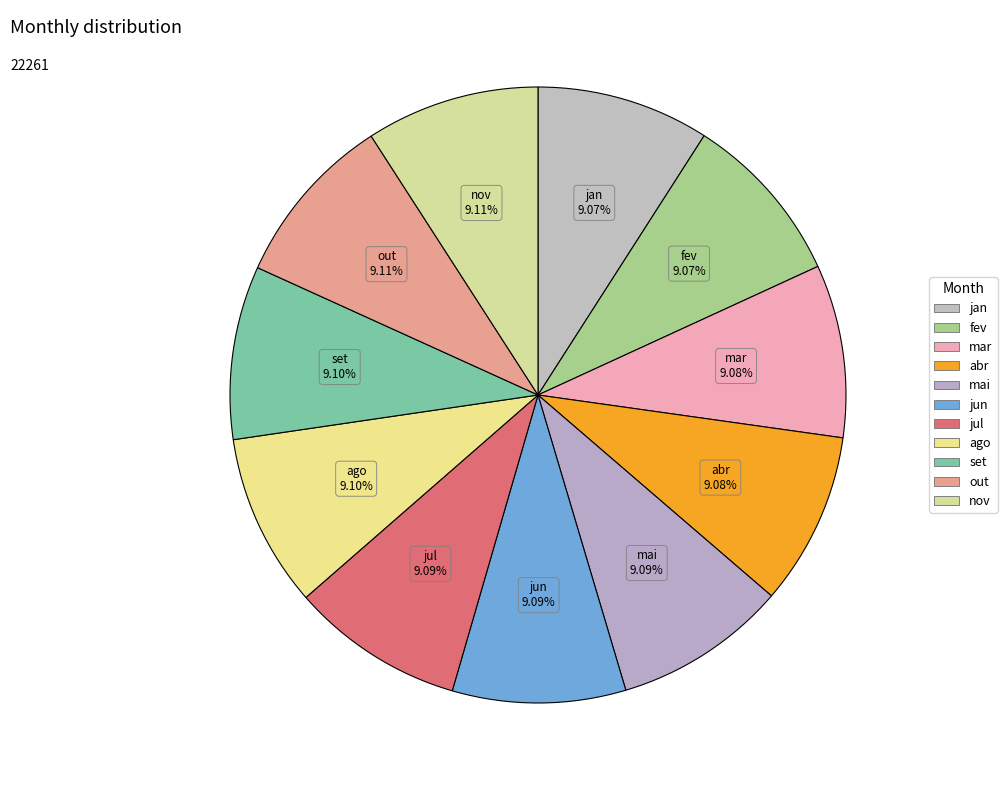

Rank the categories by value from lowest to highest.

jan, fev, mar, abr, mai, jun, jul, ago, set, out, nov